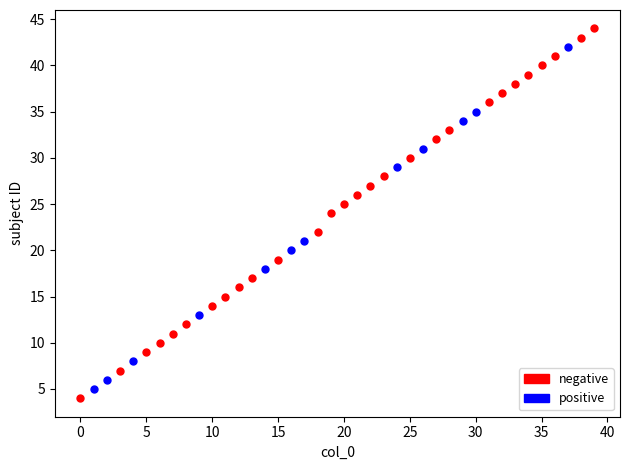

What are all the series names shown in the legend?

negative, positive